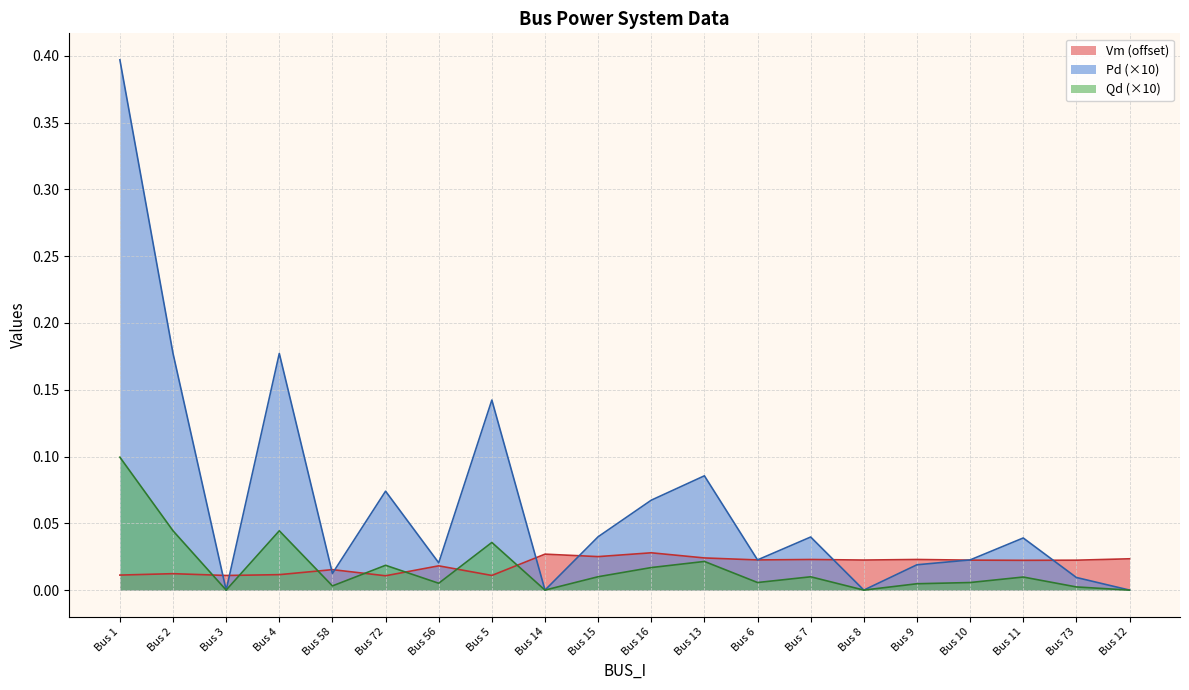

Rank the series by their maximum value, from lowest to highest.

Vm (offset), Qd (×10), Pd (×10)